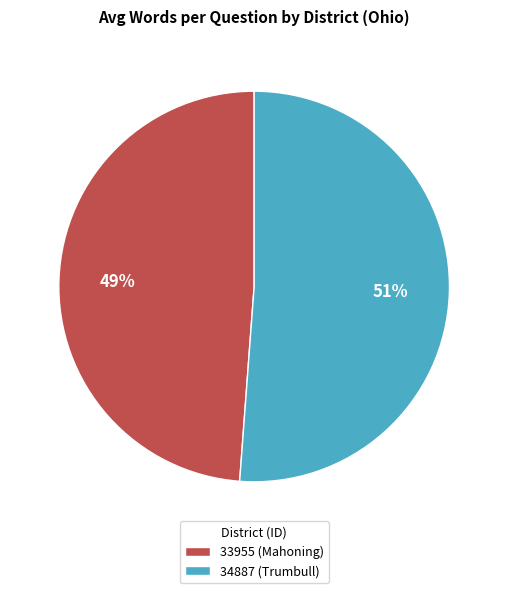

Between 34887 (Trumbull) and 33955 (Mahoning), which is larger?

34887 (Trumbull)